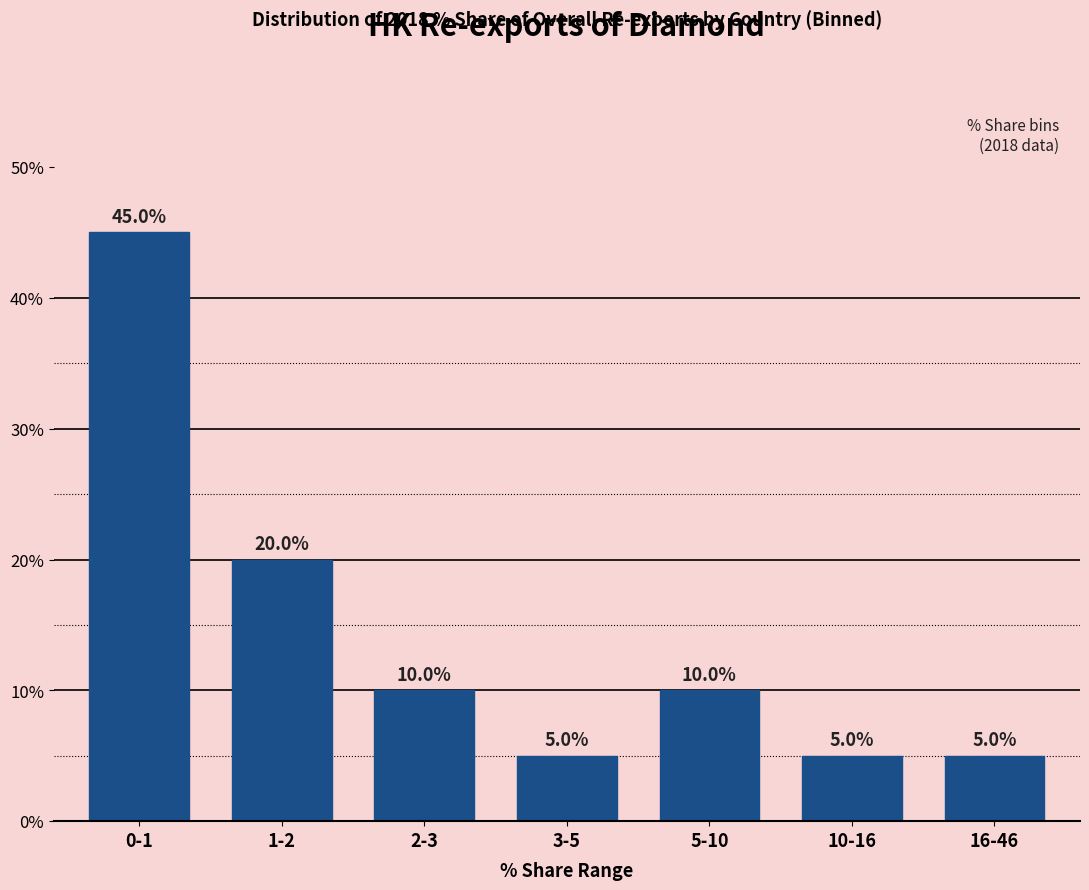

Reading left to right, list all the values displayed in this chart.

45	20	10	5	10	5	5